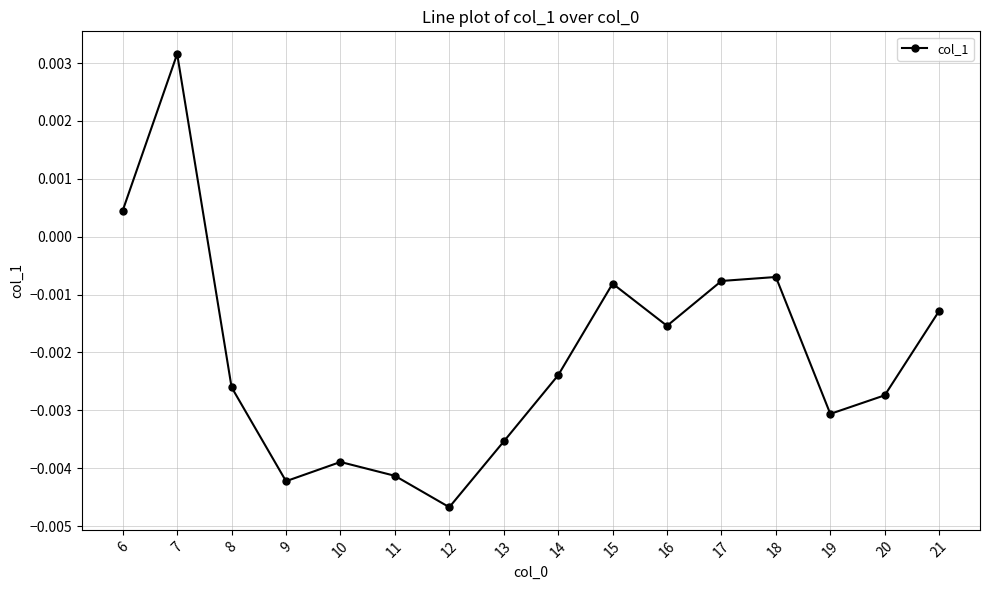

At which category does the chart reach its minimum across all series?

12